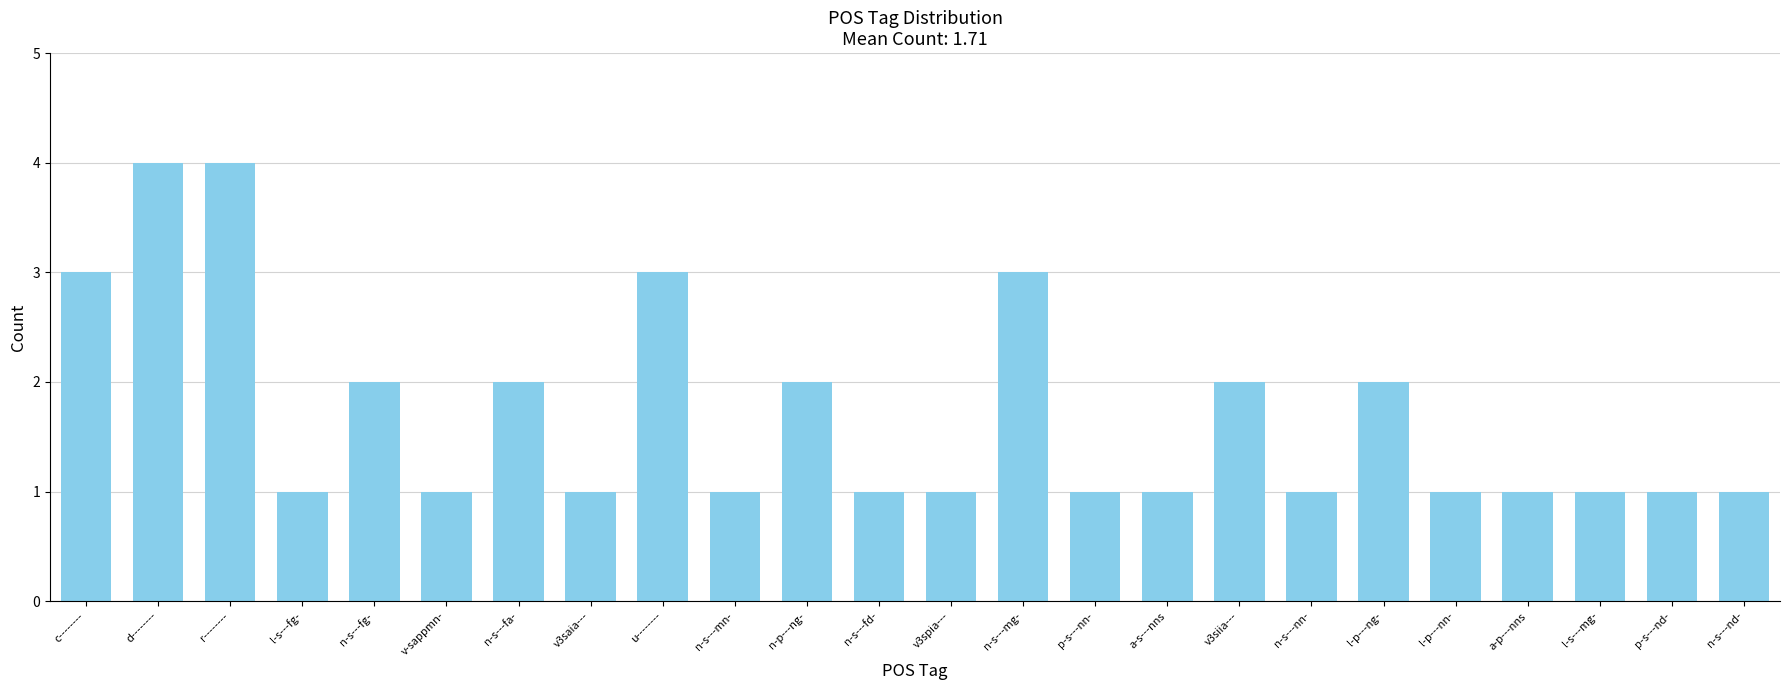

Approximately how many times larger is the value at v3spia--- compared to l-p---nn-?

1.0